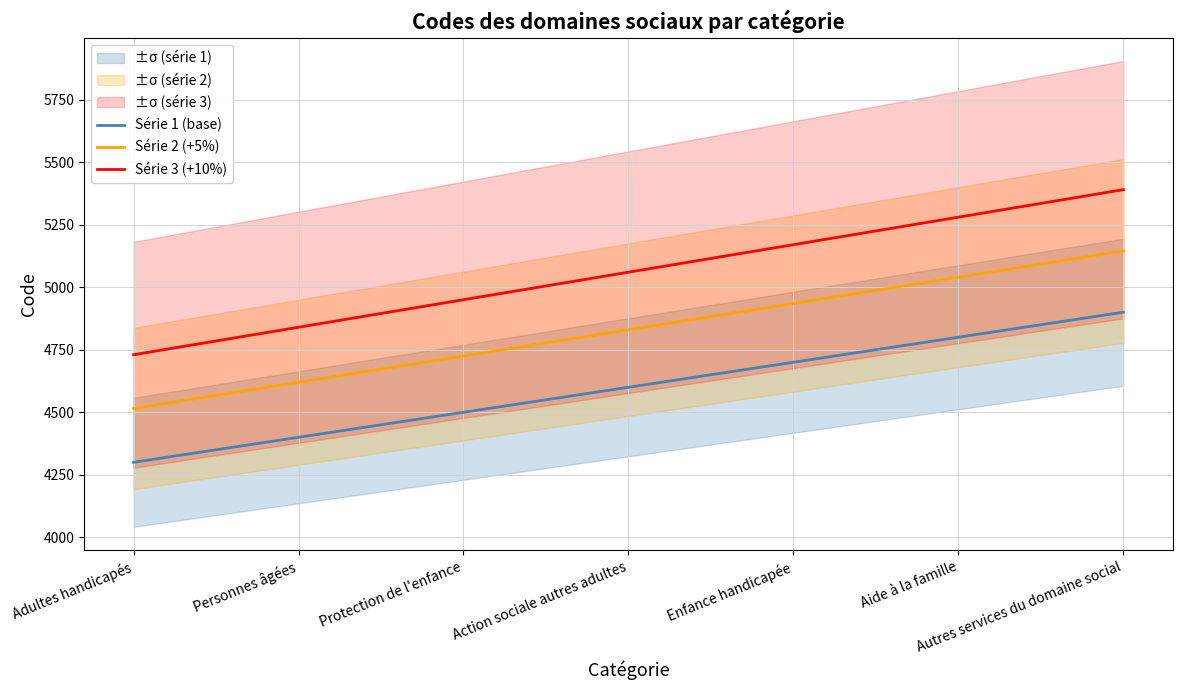

Which series has the widest spread of values?

Série 3 (+10%)